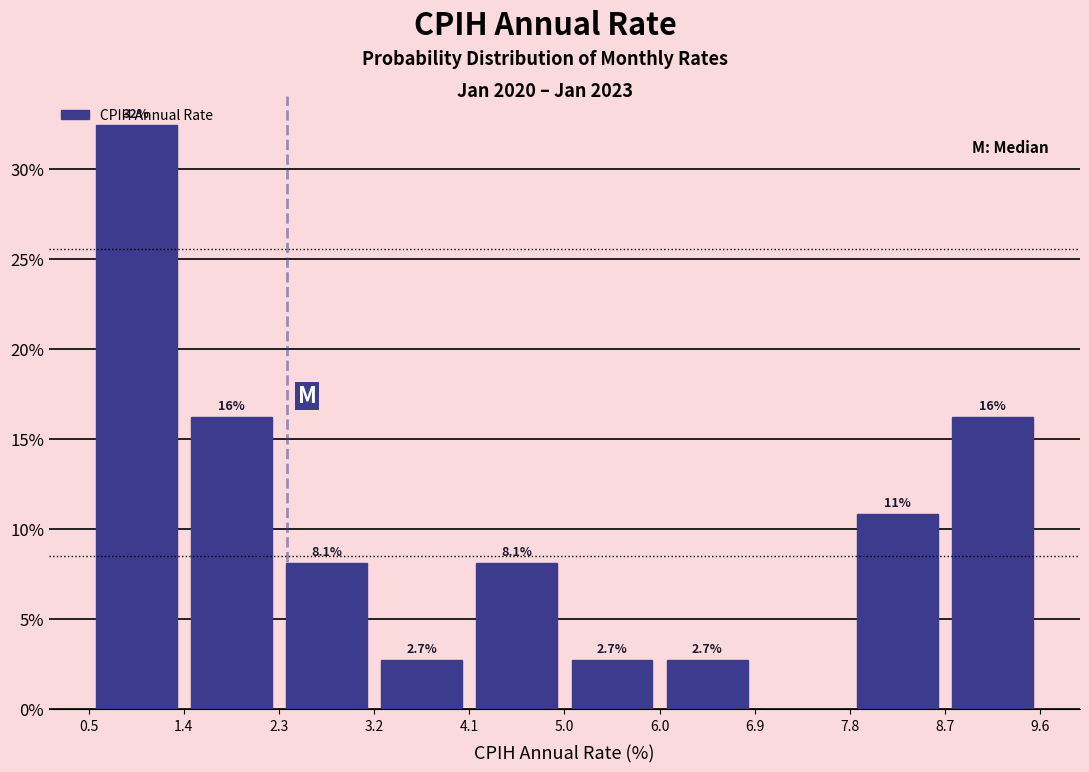

Which range on the x-axis has the tallest bar?

0.5 to 1.4